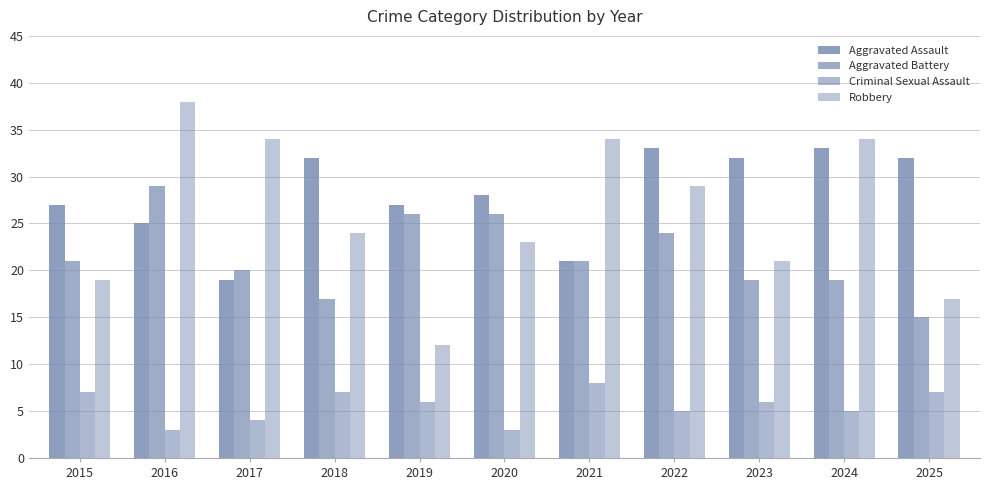

How many groups of bars are there?

11